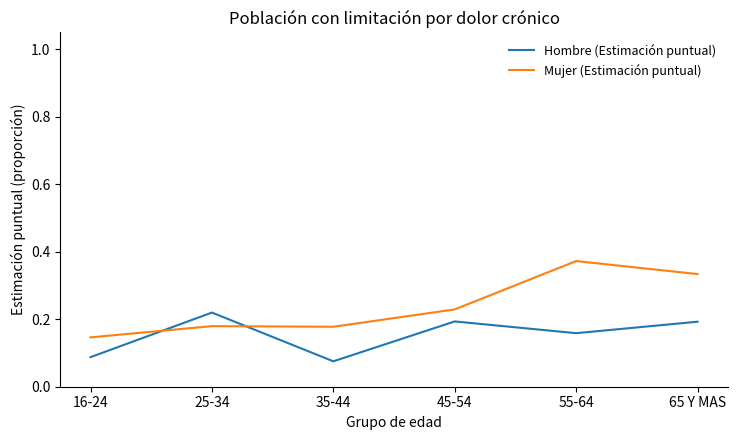

Which series has the largest total across all categories?

Mujer (Estimación puntual)